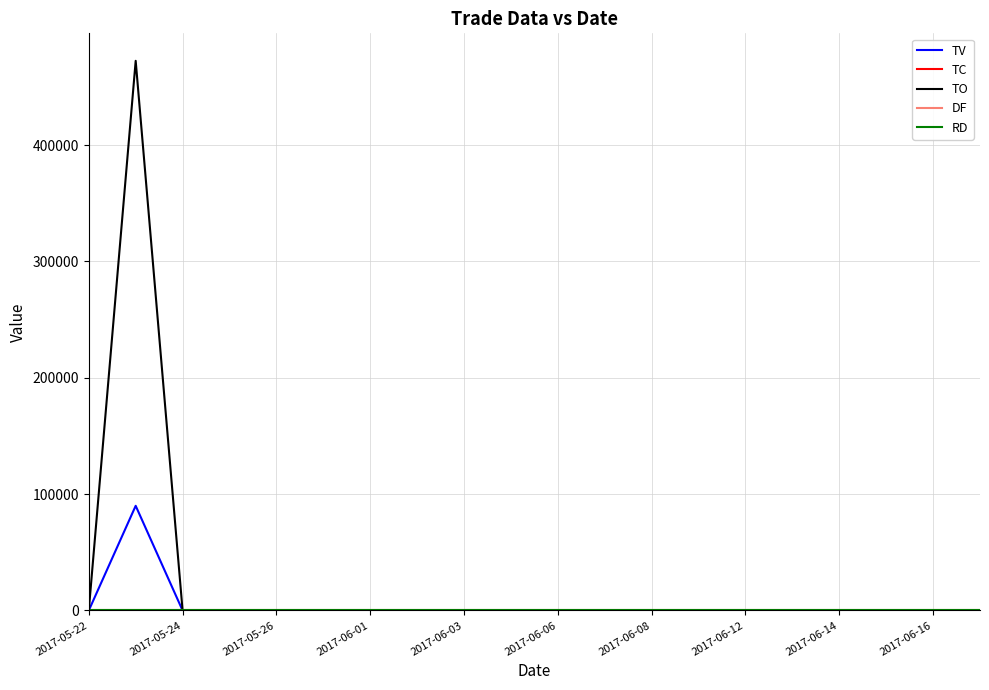

Does the chart display data point markers on the line(s)?

No